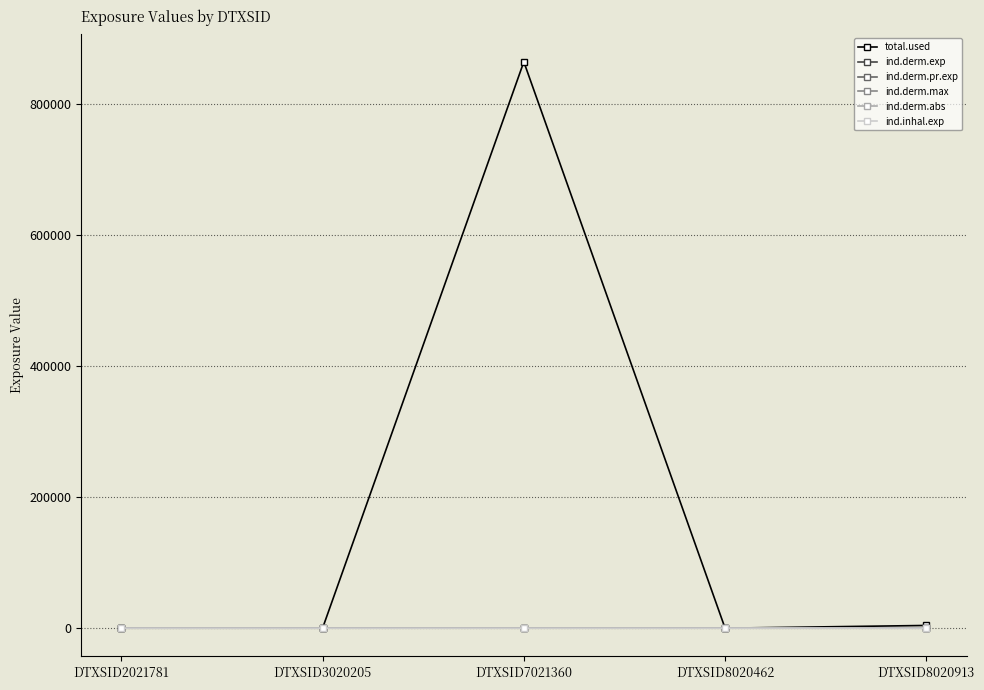

What is the average value of the ind.derm.pr.exp series?

0.1